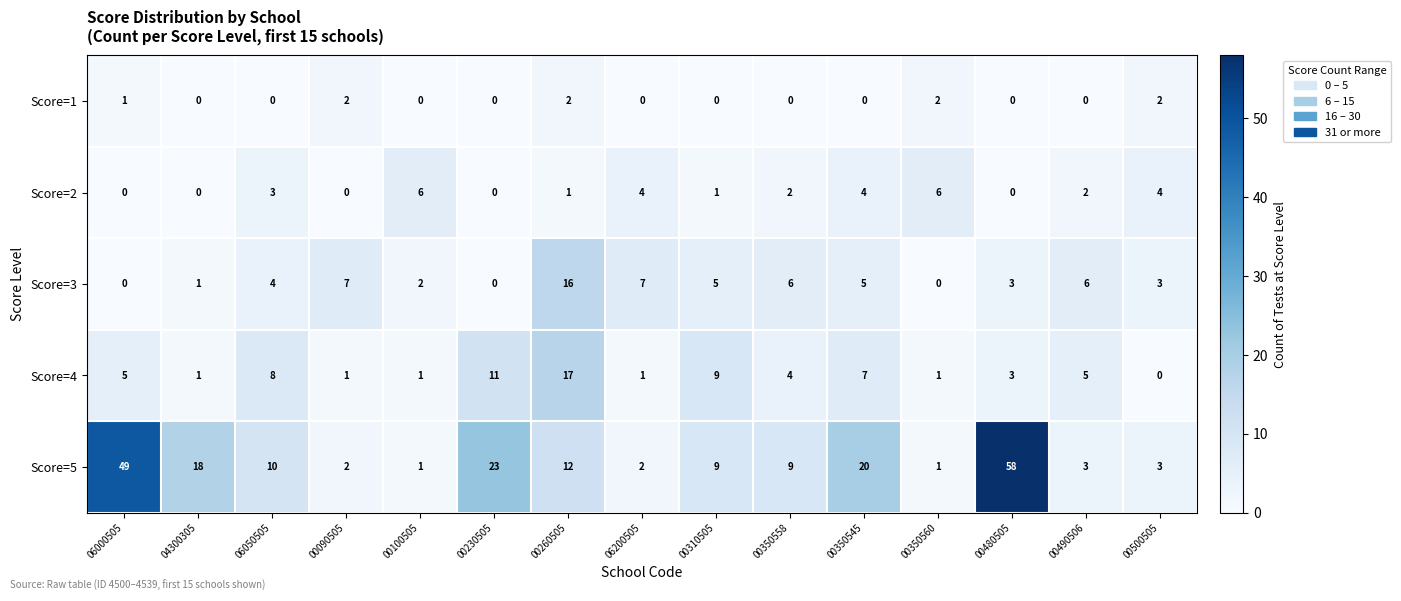

Which series has the largest range (max minus min)?

Score=5